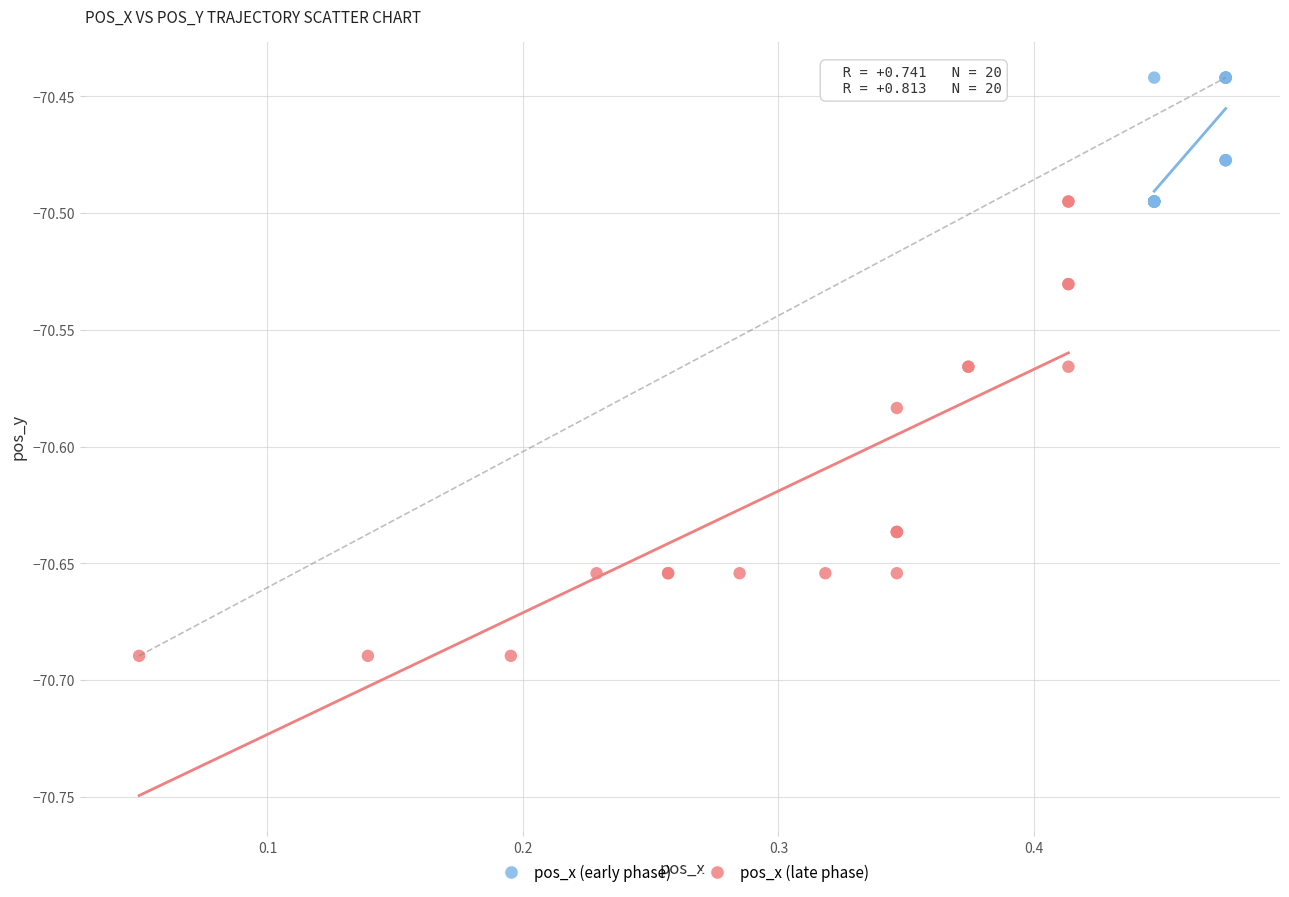

Which series reaches the minimum Y coordinate?

pos_x (late phase)